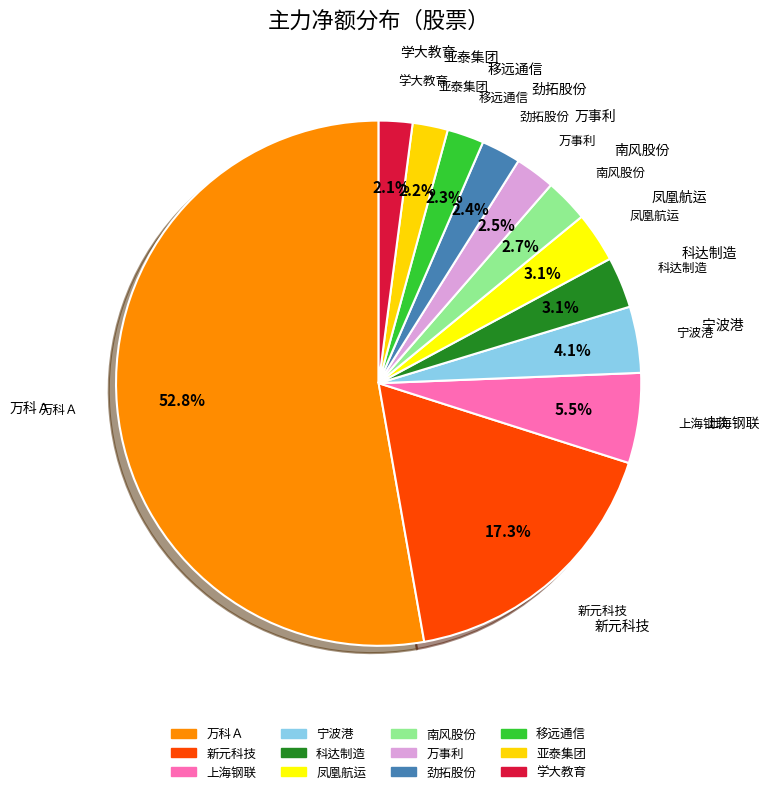

Between 南风股份 and 新元科技, which is larger?

新元科技